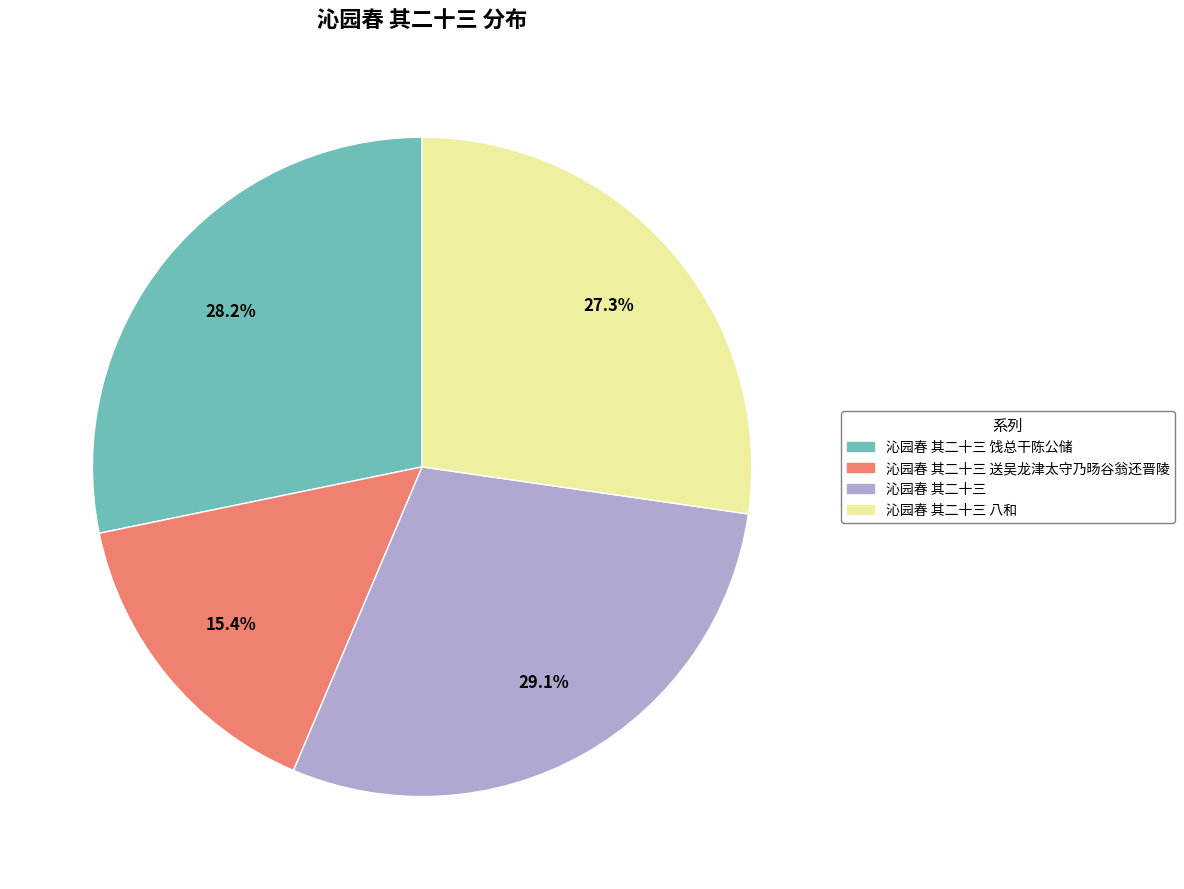

To the nearest percent, what is the difference between the largest and smallest slice percentages?

14%